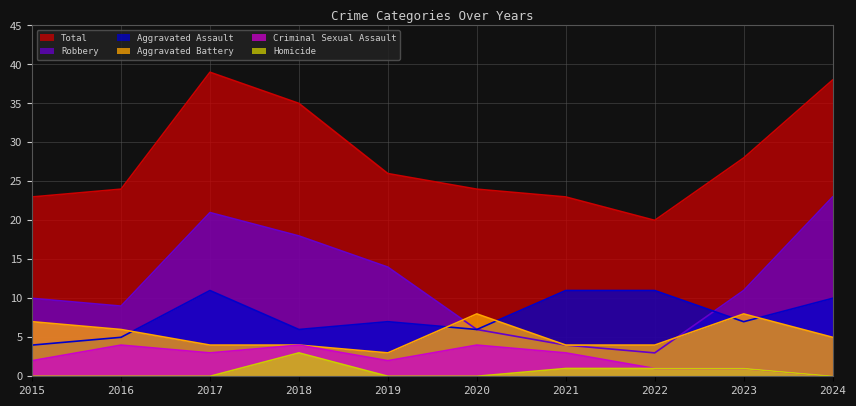

The value of Aggravated Assault at 2023 is 7. True or false?

True